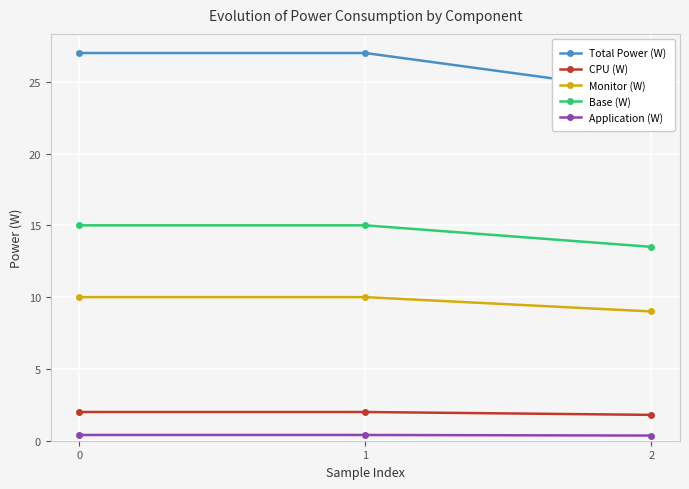

Between 0 and 1, which series saw the biggest shift?

Total Power (W)